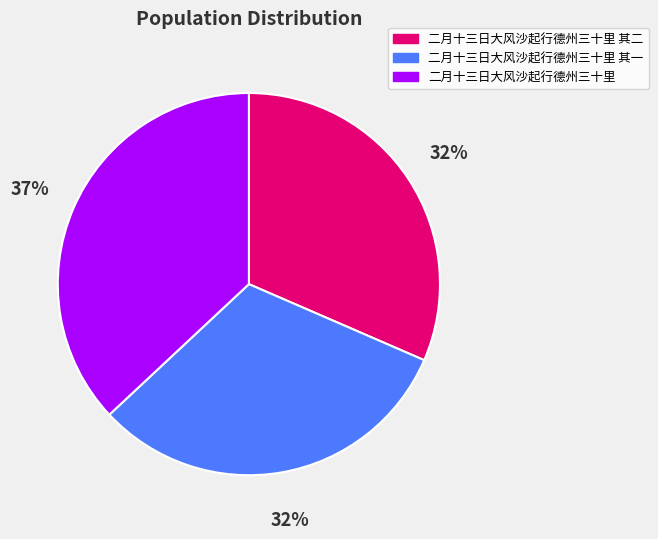

How many segments does this pie chart have?

3